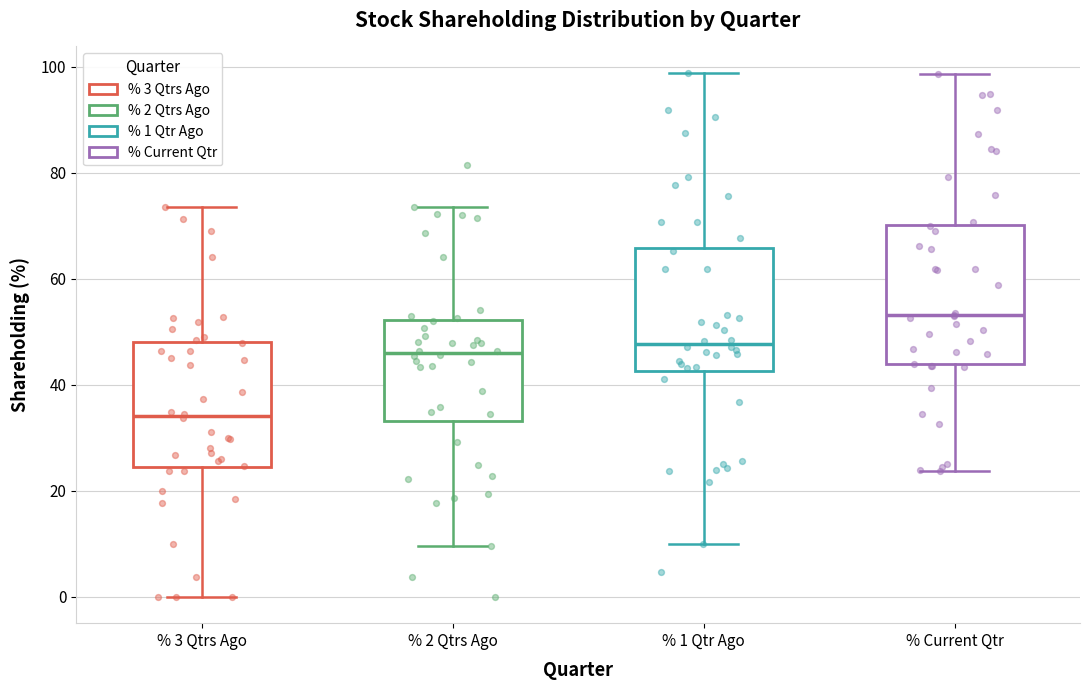

Reading left to right, transcribe this box plot: for each box, give where its median line is, the range the box spans, and where its two whiskers end, as read against the y-axis. The values are not printed on the chart, so give them approximately, as read against the axis.

% 3 Qtrs Ago: median 34, box 24 to 48, whiskers 0 to 74
% 2 Qtrs Ago: median 46, box 34 to 52, whiskers 10 to 74
% 1 Qtr Ago: median 48, box 42 to 66, whiskers 10 to 98
% Current Qtr: median 54, box 44 to 70, whiskers 24 to 98